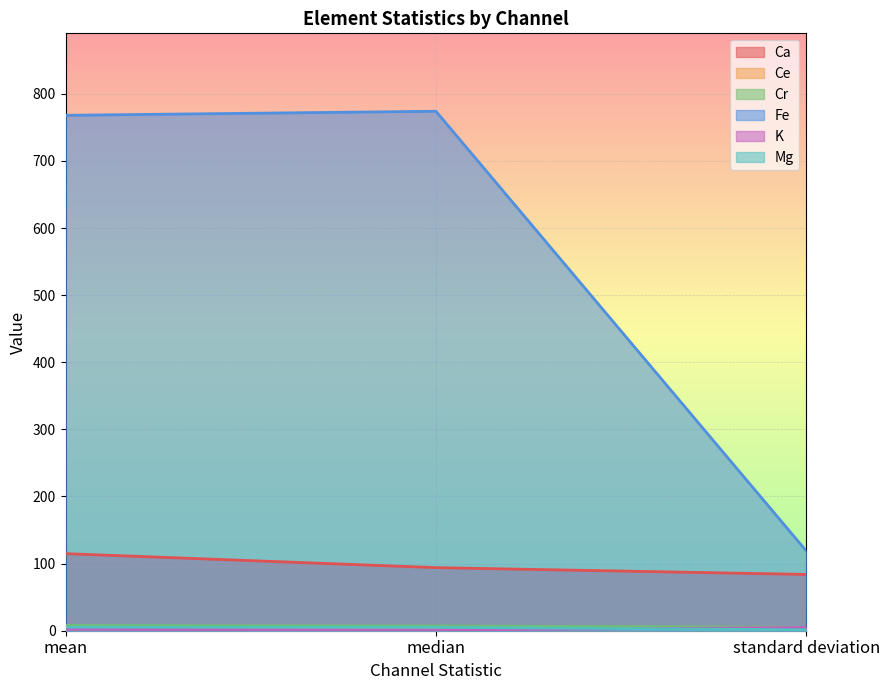

What is the total value across all series at standard deviation?

218.0